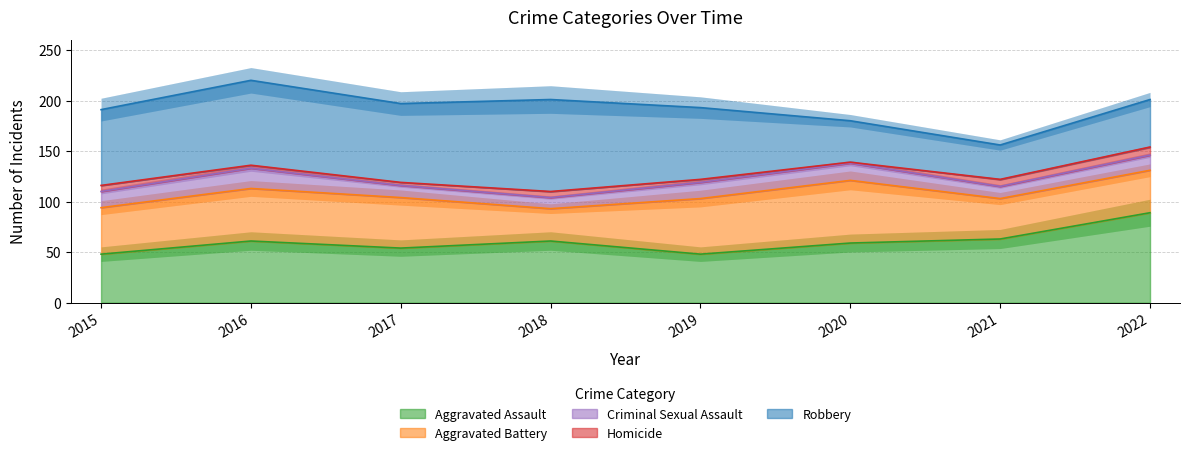

How many distinct data groups are displayed?

5